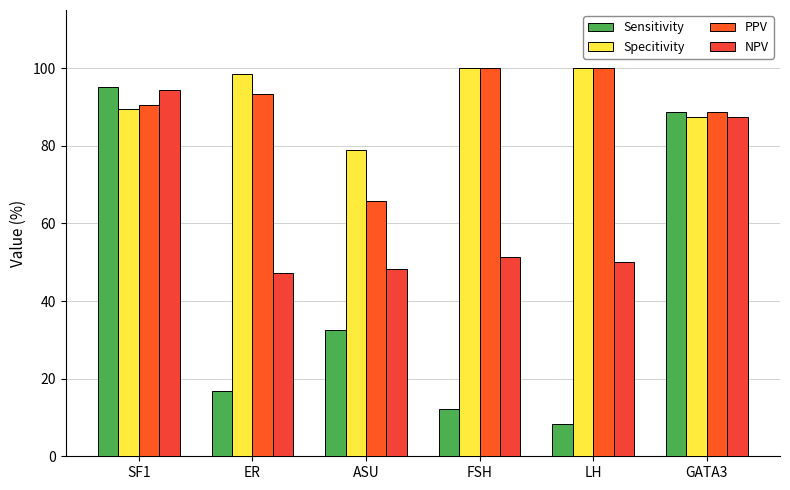

At which label does Sensitivity first exceed 32?

SF1